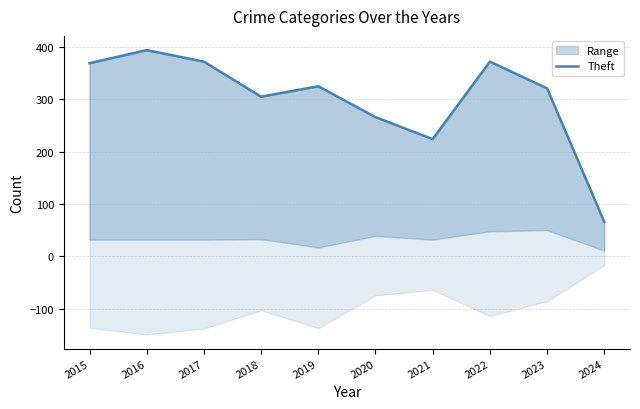

What is the value of the 1st point from the left?

369